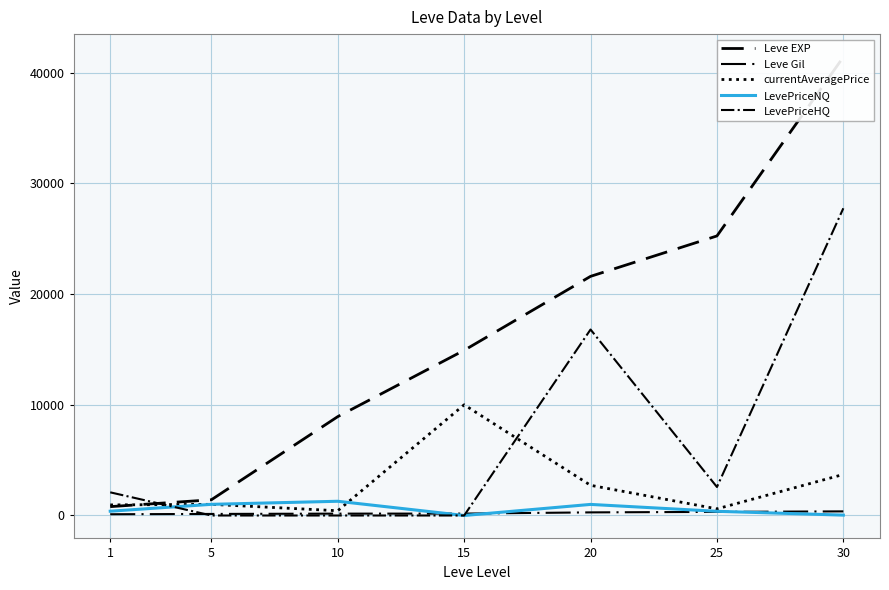

What are all the series names shown in the legend?

Leve EXP, Leve Gil, currentAveragePrice, LevePriceNQ, LevePriceHQ